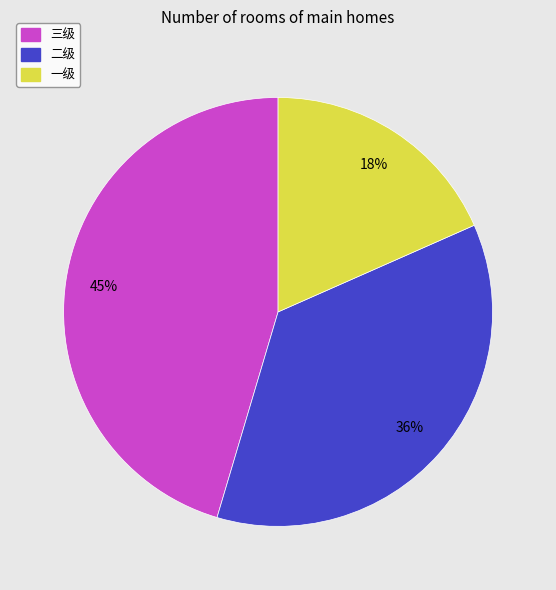

Is there a majority slice in this chart?

No